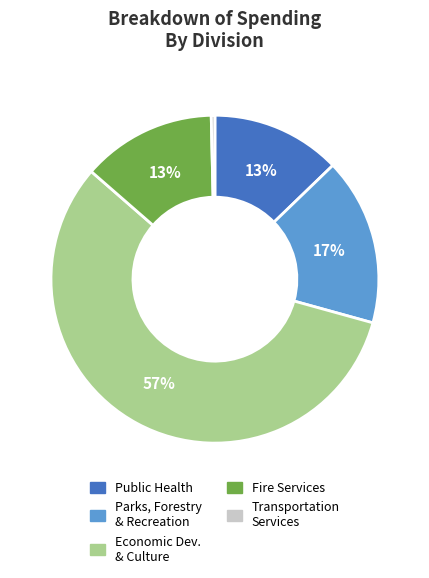

To the nearest percent, what is the difference between the largest and smallest slice percentages?

57%